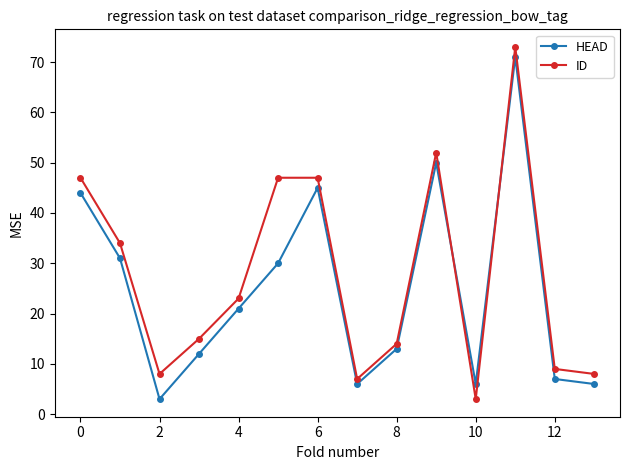

What is the minimum value shown in the chart?

3